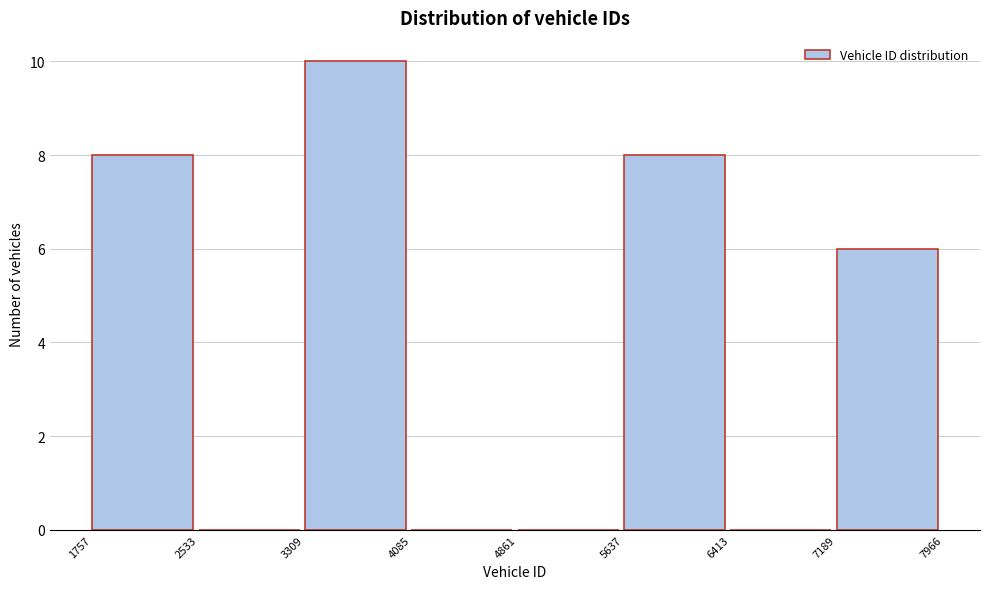

How tall is the bar that spans 1757 to 2533 on the x-axis? The values are not printed on the chart, so give them approximately, as read against the axis.

8